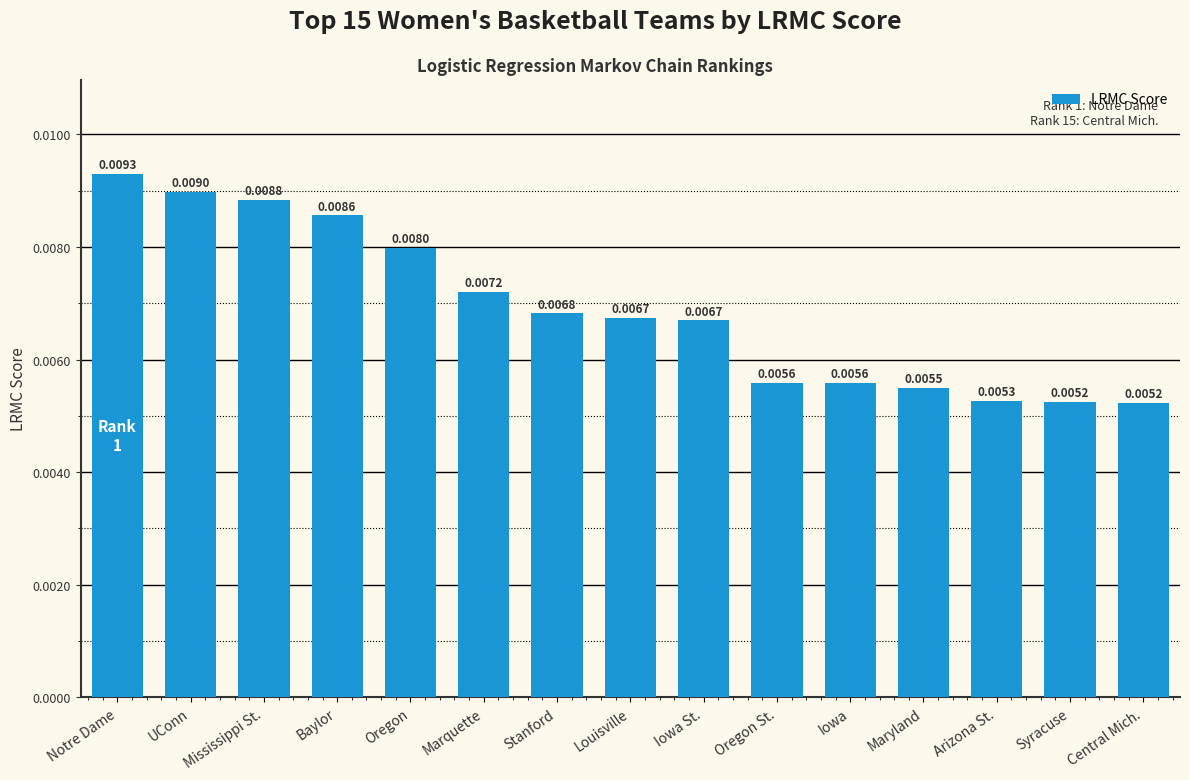

What is the label of the 2nd bar from the right?

Syracuse